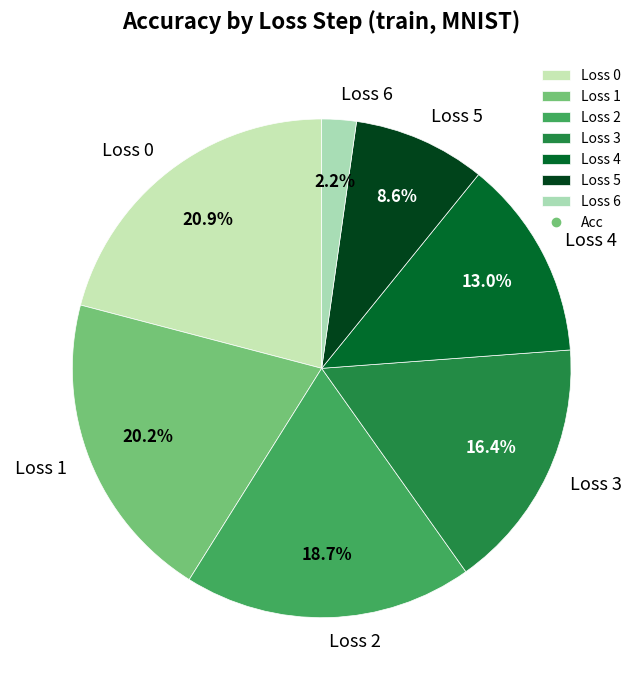

Between Loss 1 and Loss 6, which is larger?

Loss 1